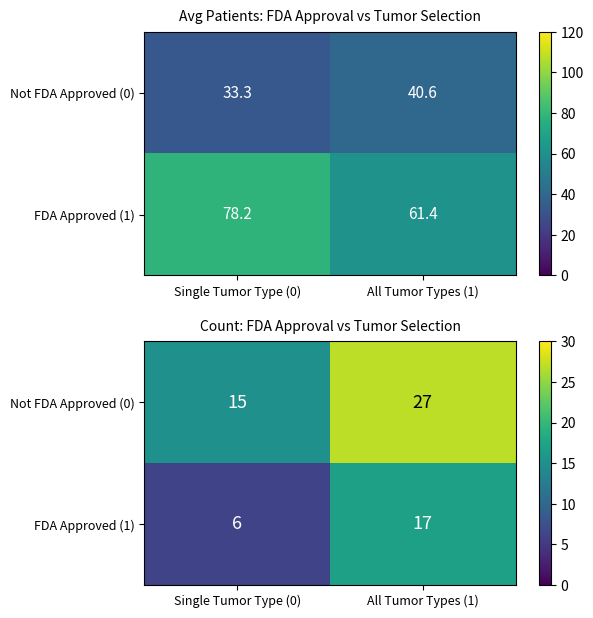

The FDA Approved (1) series shows 30 at All Tumor Types (1). True or false?

False